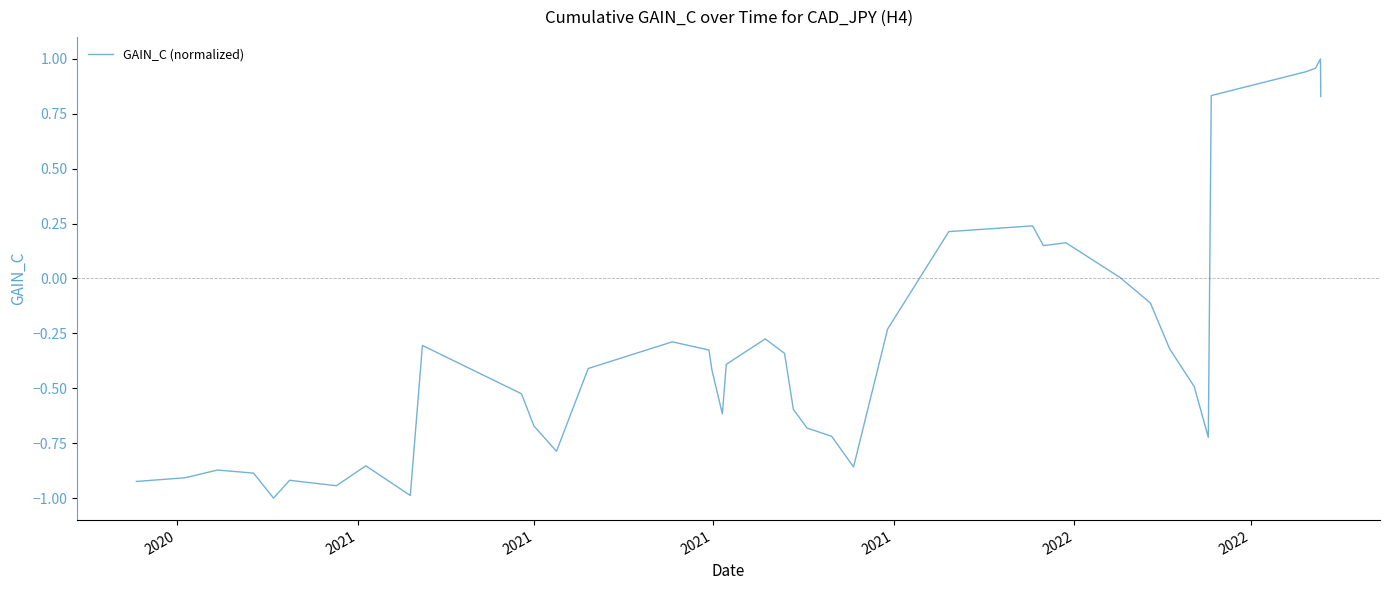

What is the smallest value displayed?

-1.0